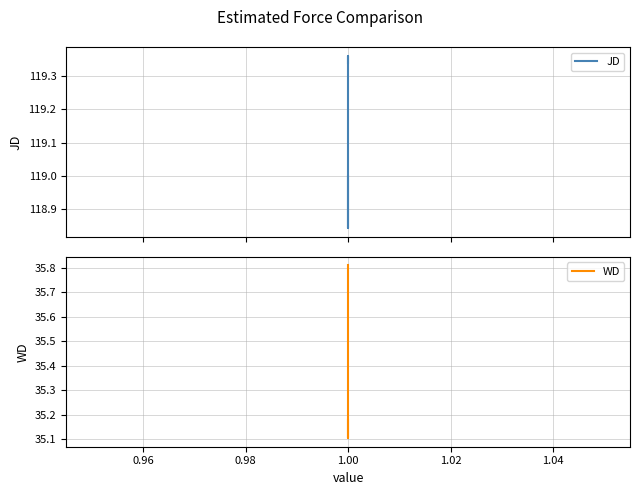

Which series has the largest total across all categories?

JD